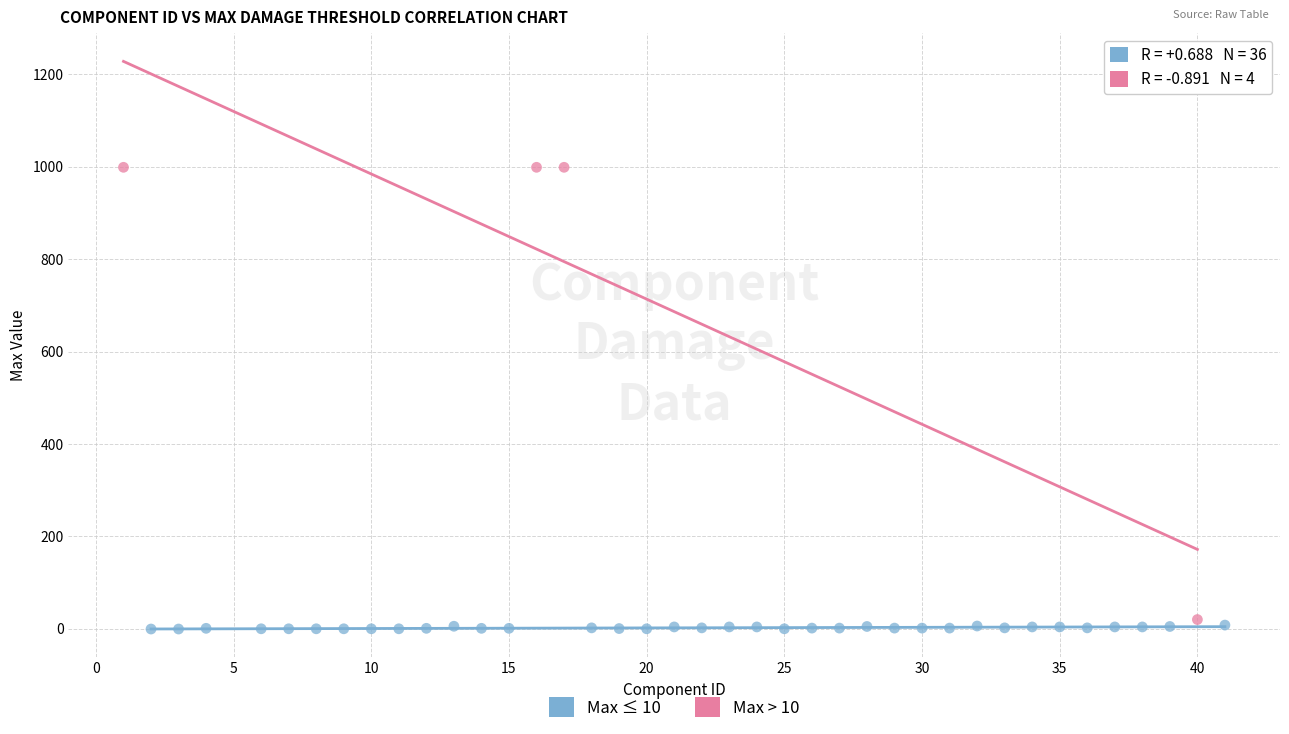

Which series has the widest spread of Y values?

Max > 10